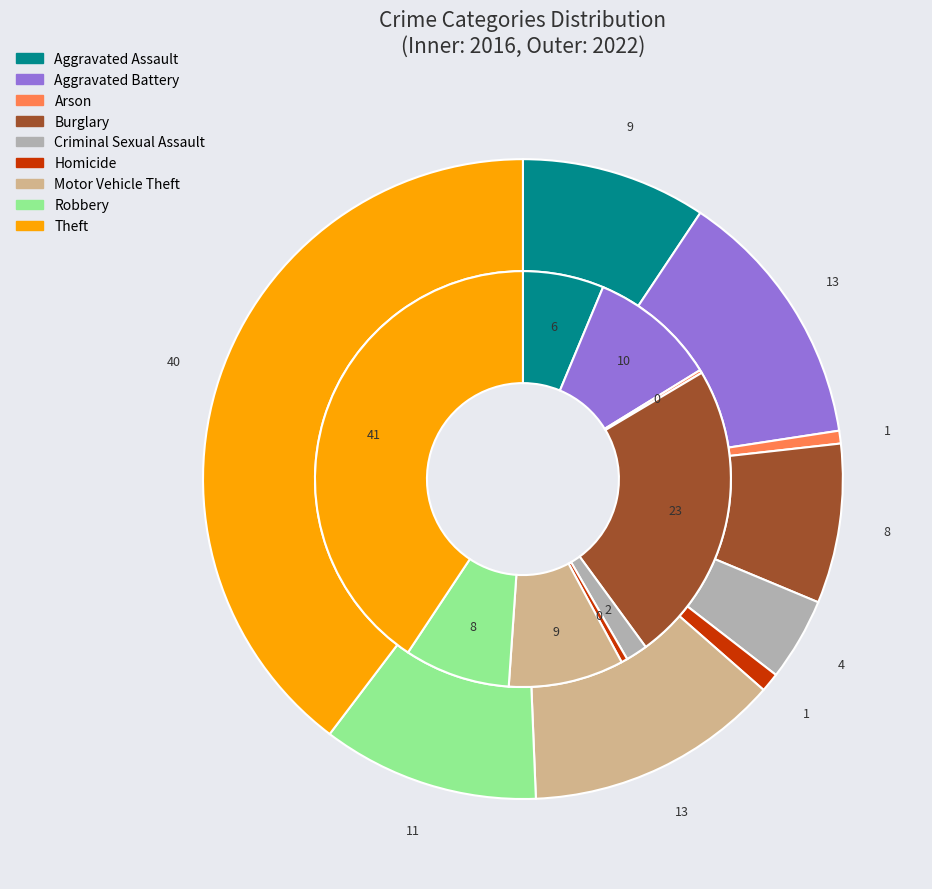

Does 4 represent more than half of the total?

No